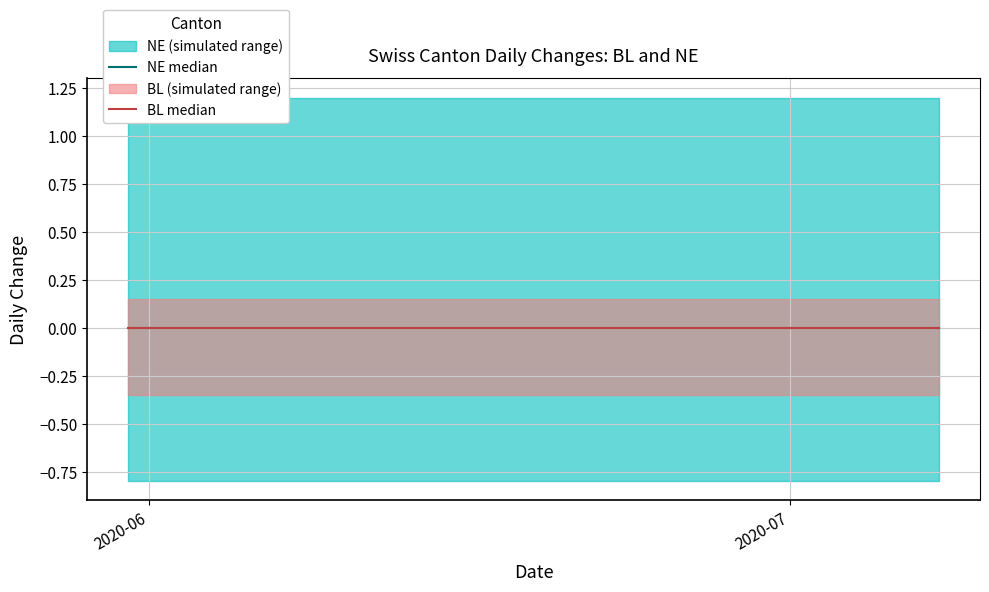

Is this an area chart (filled region under the line)?

No